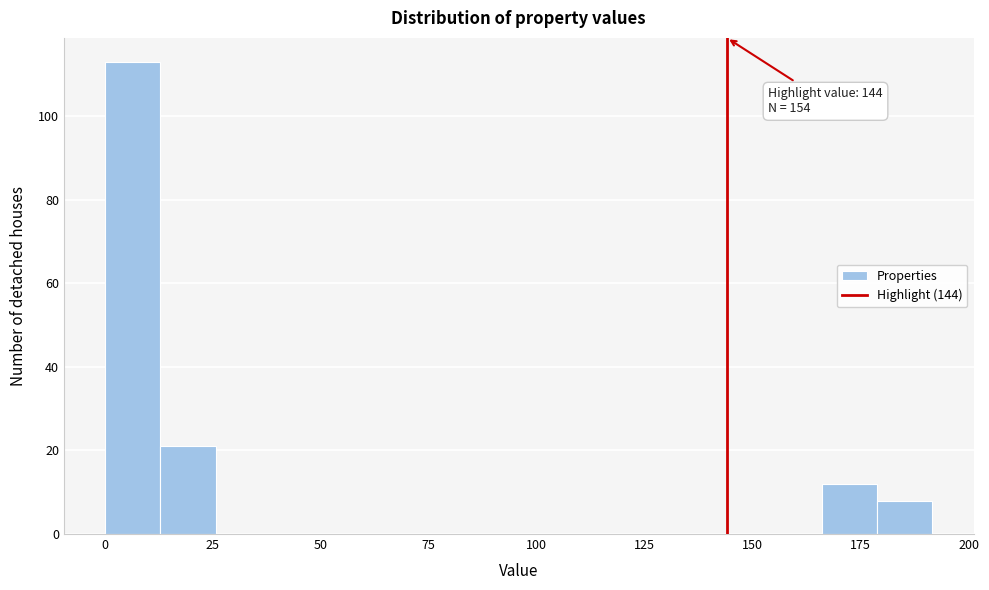

Read against the x-axis, roughly where is the centre of the tallest bar?

5